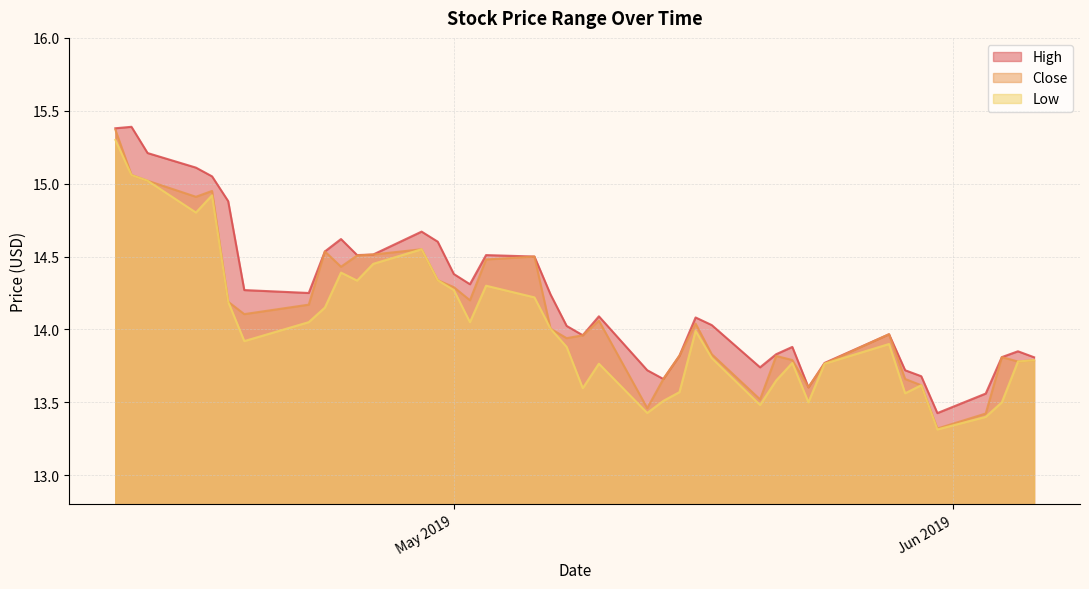

How many lines are shown in the chart?

3